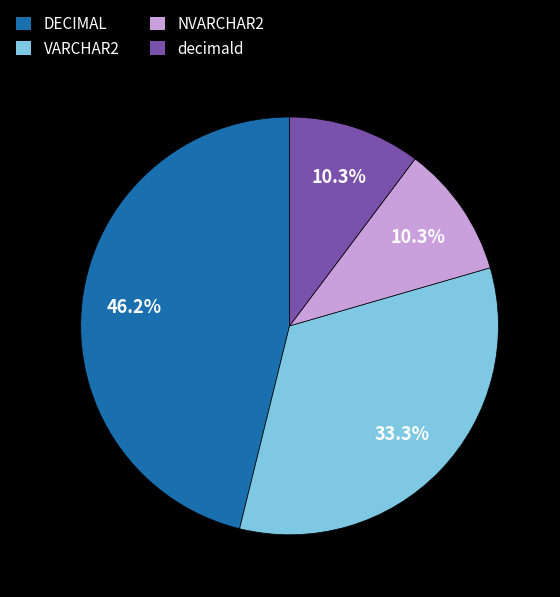

What percentage is NOT represented by VARCHAR2?

66.7%